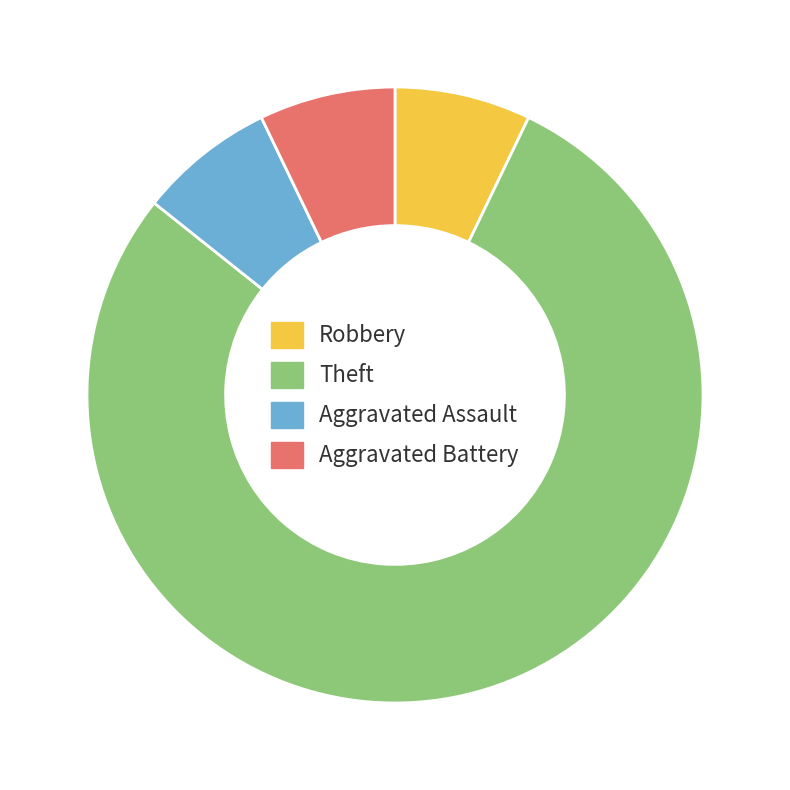

How many segments does this pie chart have?

4